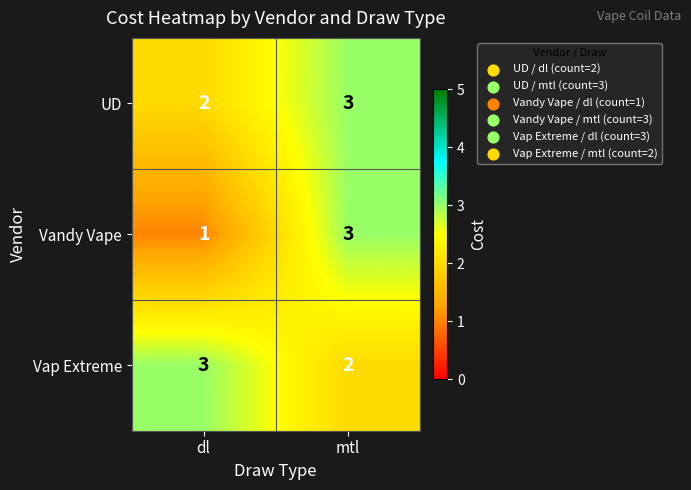

What is the total value across all series at mtl?

8